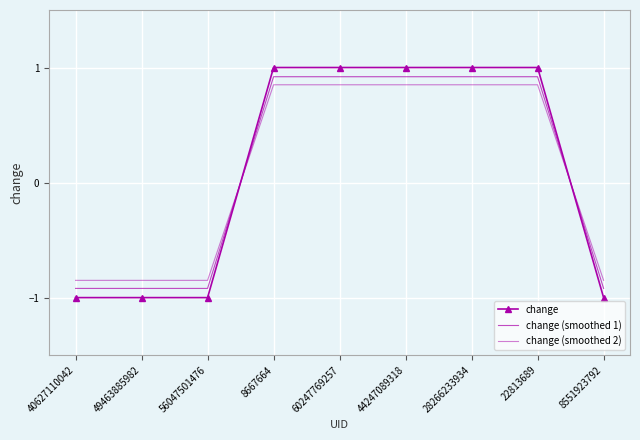

What is the minimum value shown in the chart?

-1.0